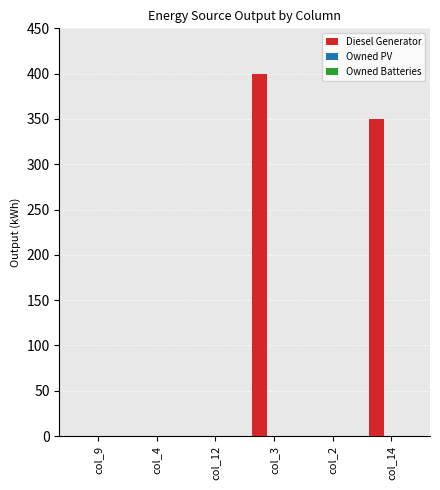

Which label corresponds to the largest value in the chart?

col_3